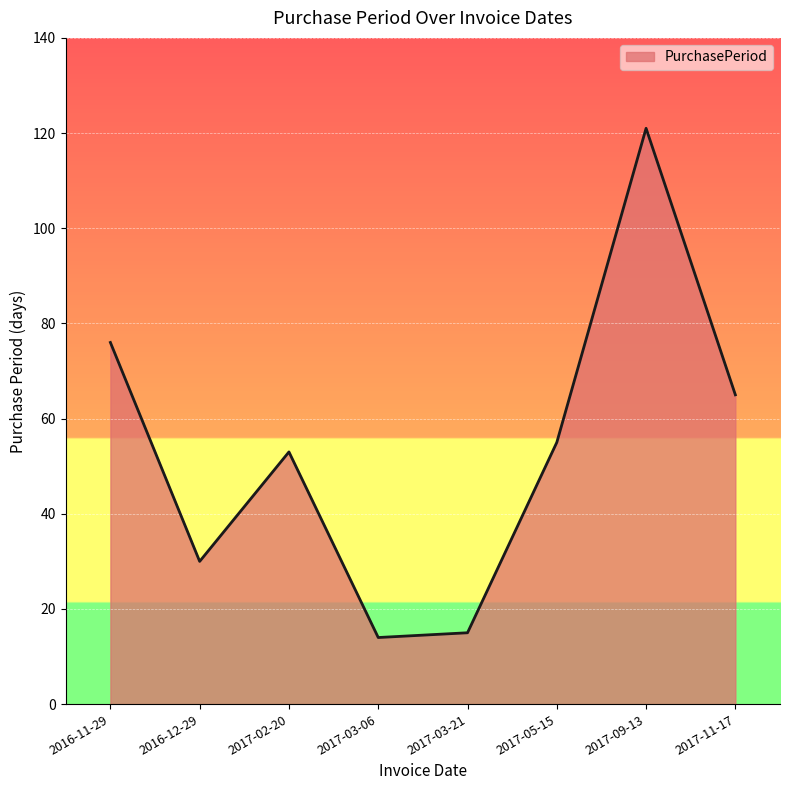

Does the chart display data point markers on the line(s)?

No